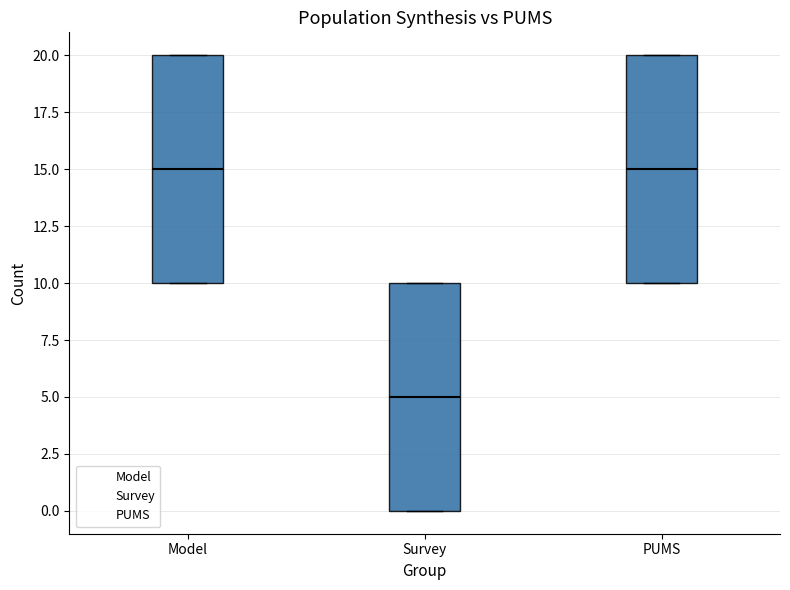

Where is the upper edge of the box for Model on the y-axis? The values are not printed on the chart, so give them approximately, as read against the axis.

20